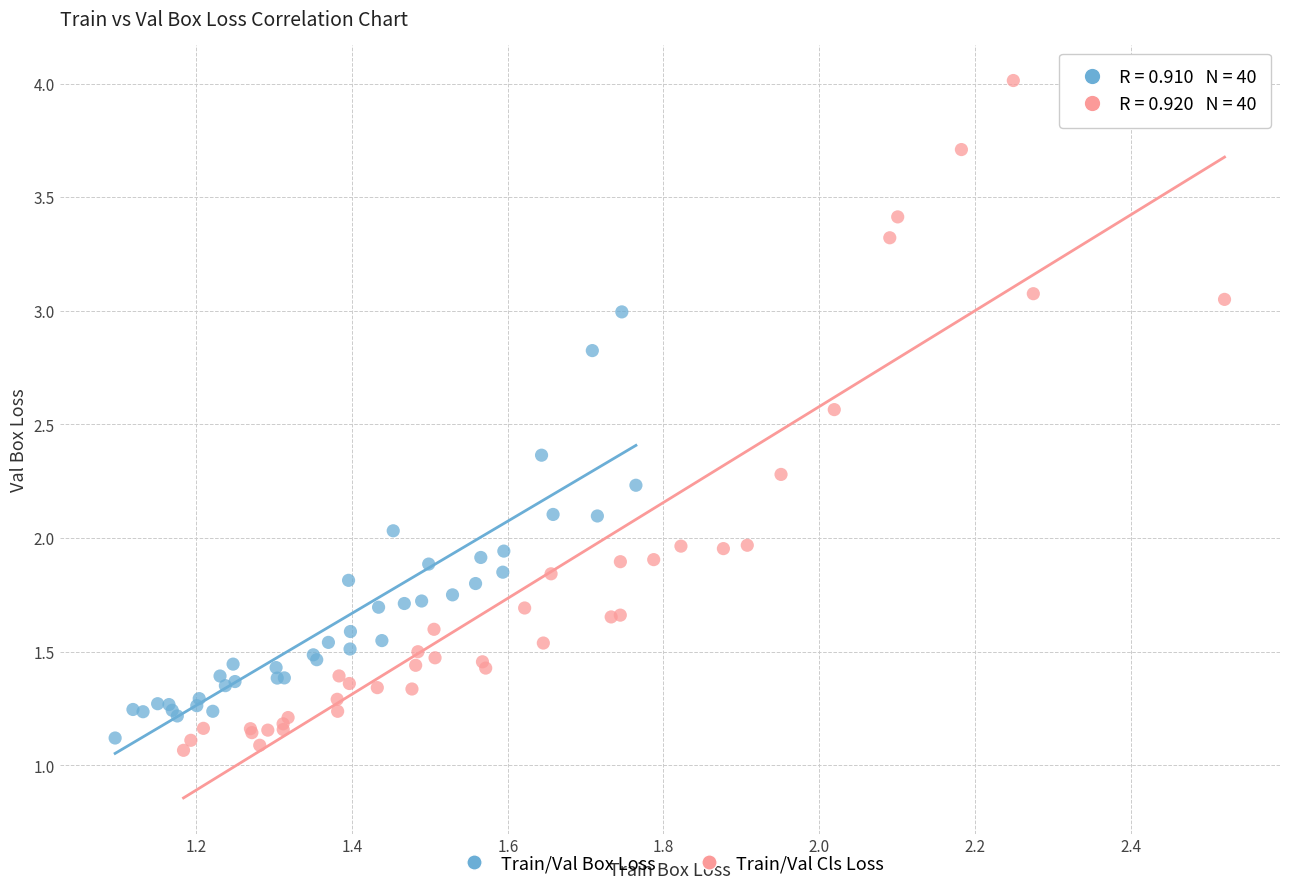

Which series has the largest Y range (max minus min)?

Train/Val Cls Loss